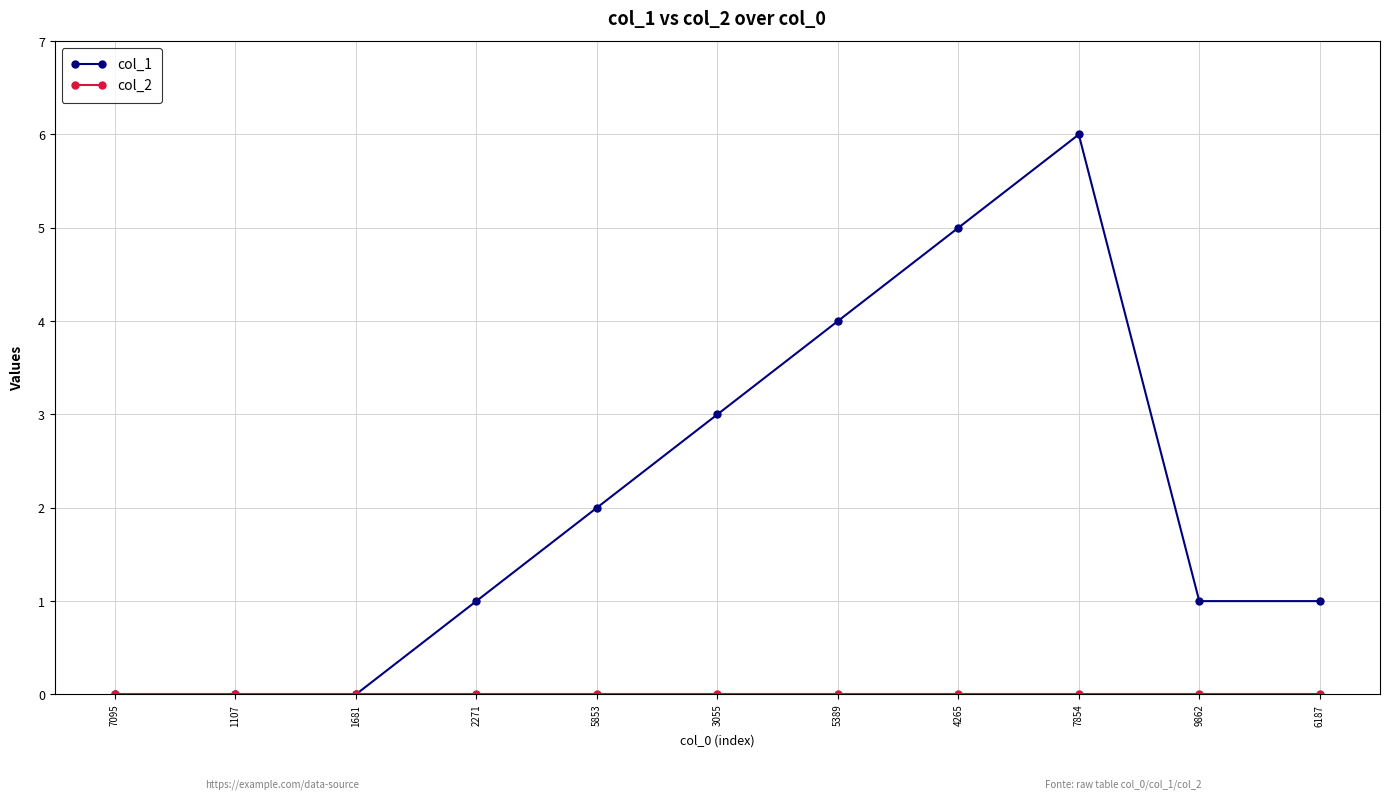

The value of col_1 at 1107 is 0. True or false?

True